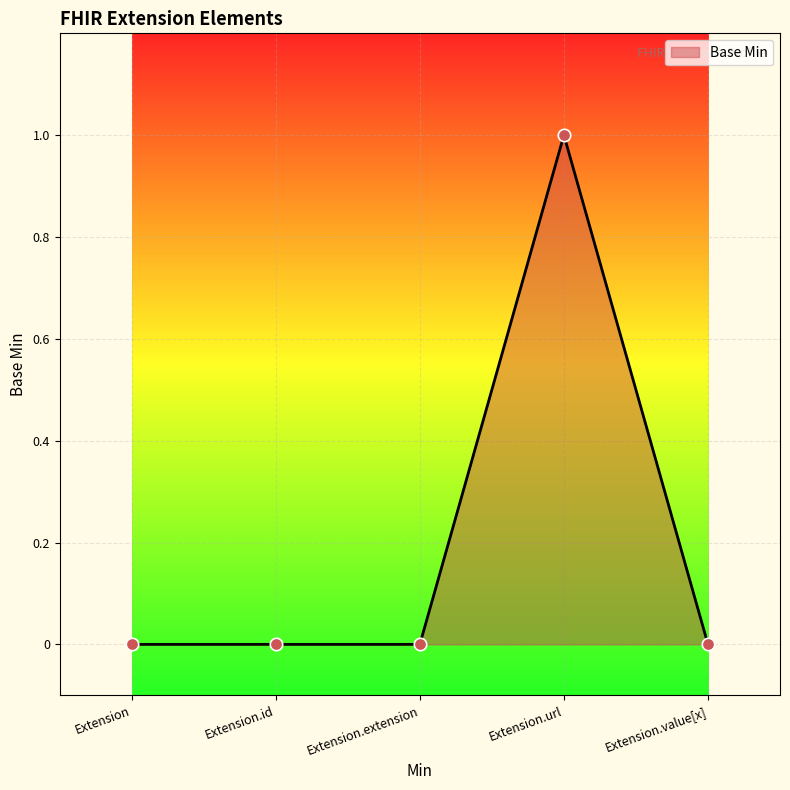

Between Extension.id and Extension.value[x], which is larger?

Extension.id